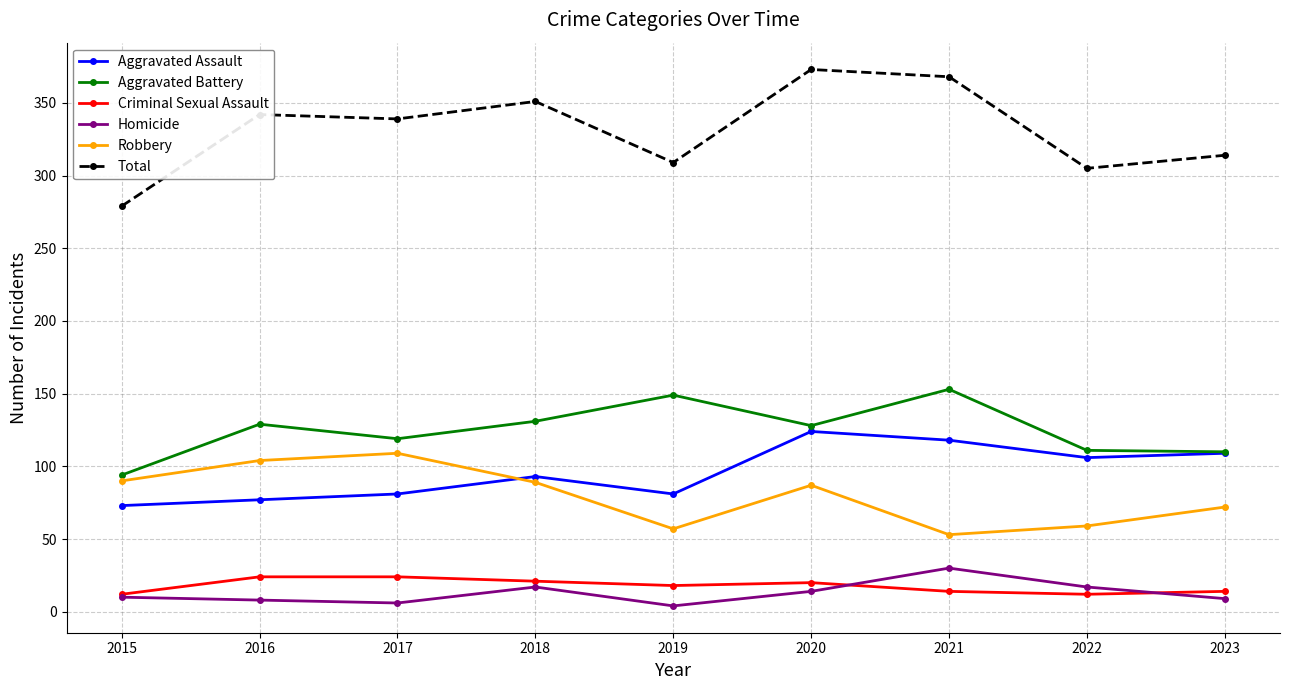

What is the maximum value for Aggravated Assault?

124